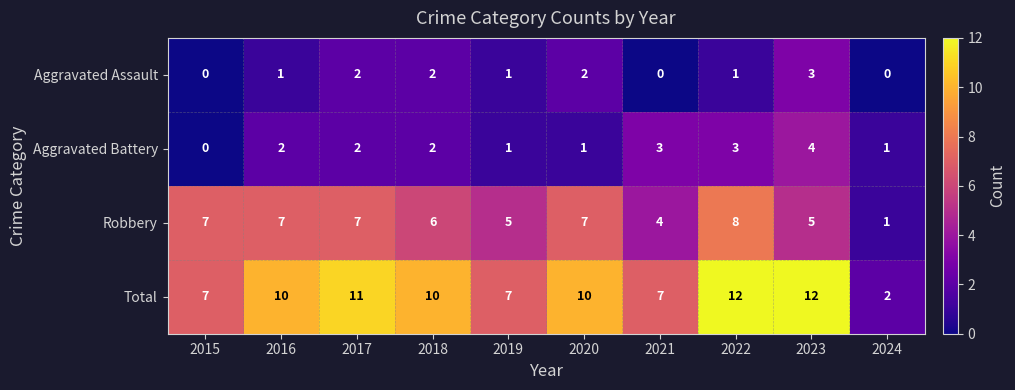

Which series has the largest range (max minus min)?

Total